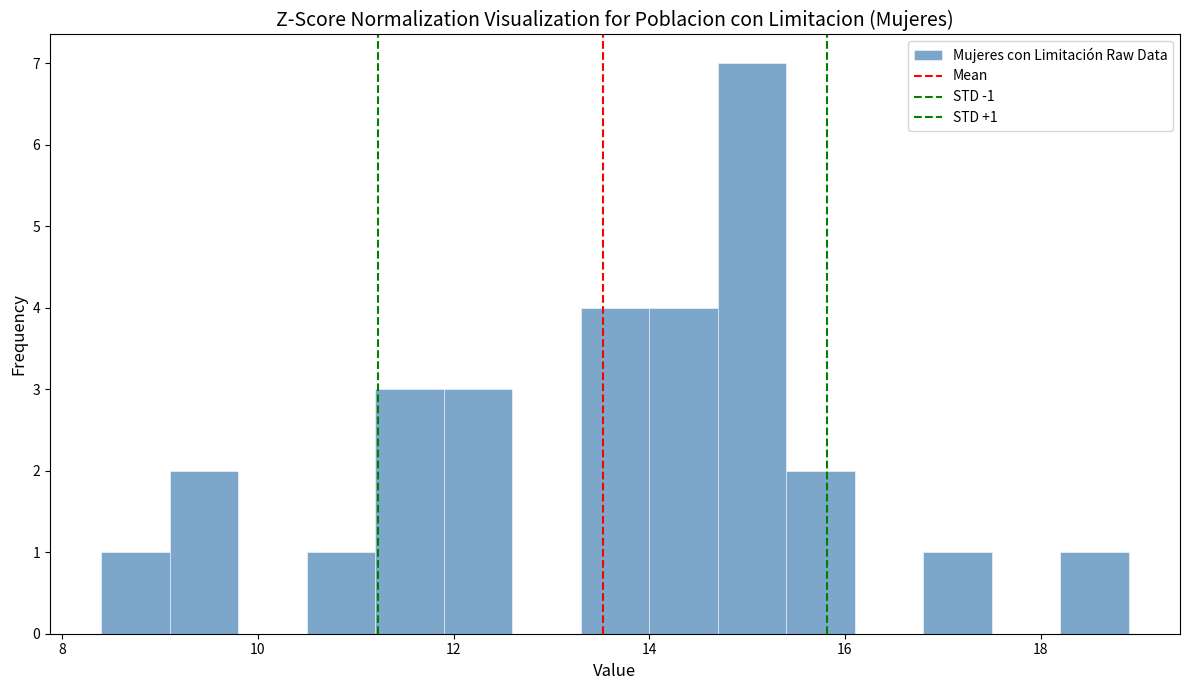

Around what value on the x-axis is the tallest bar? Give the approximate position of its centre, as read against the axis.

15.0